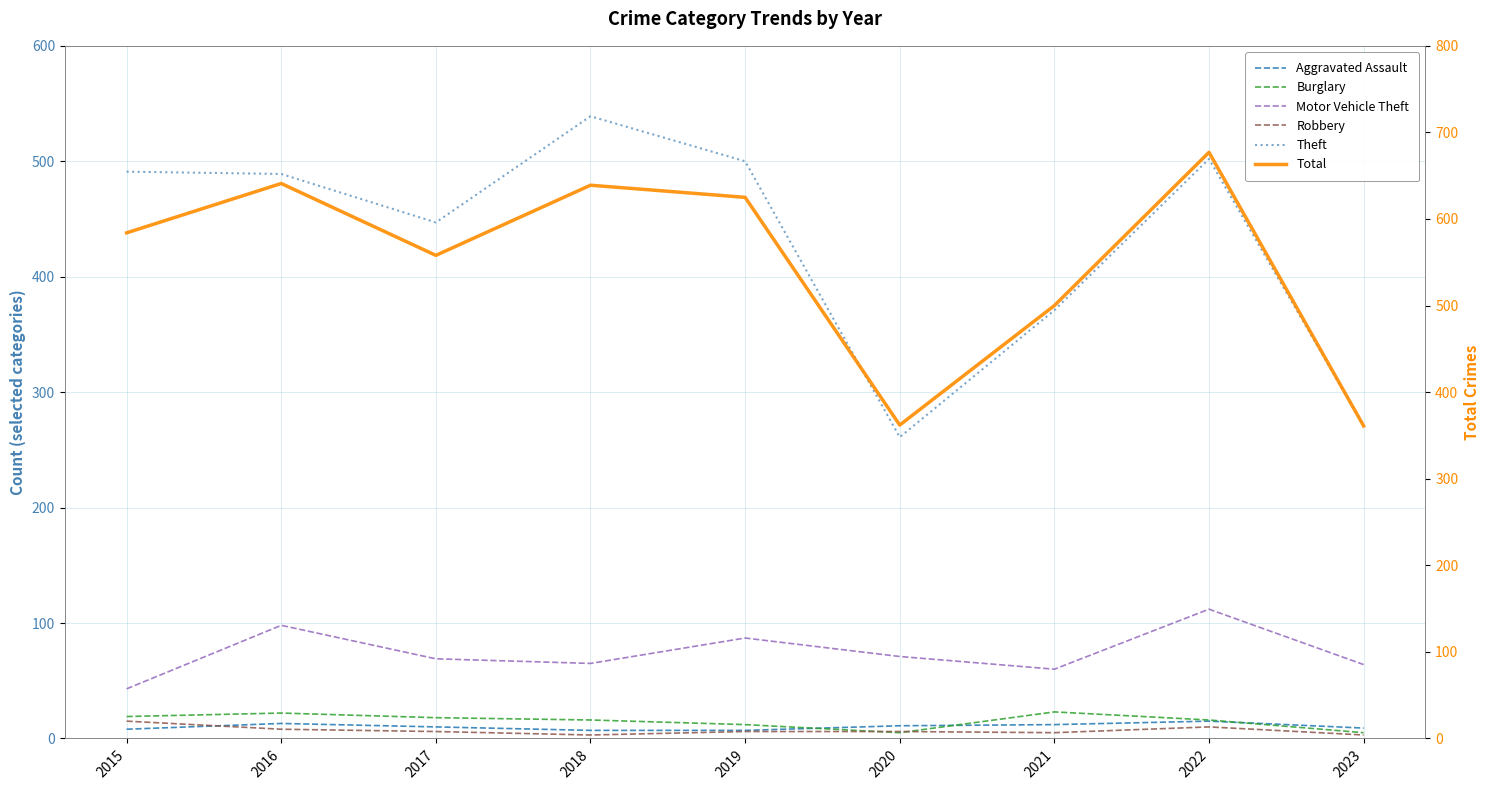

What is the average value of the Aggravated Assault series?

10